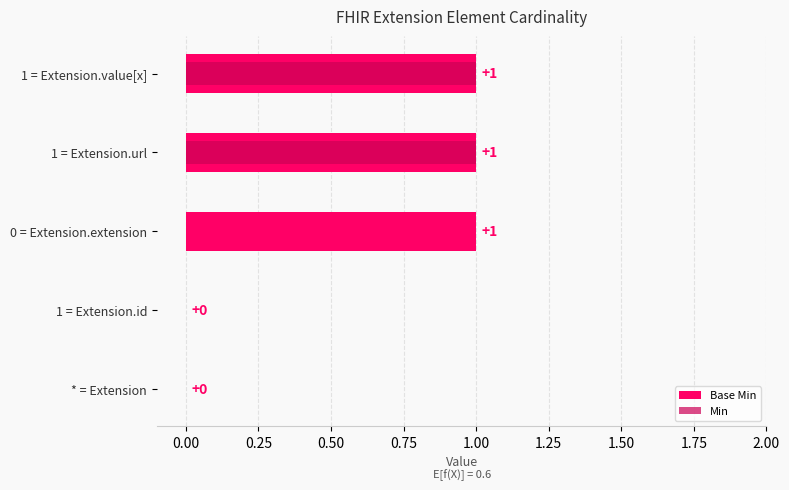

What are all the series names shown in the legend?

Base Min, Min